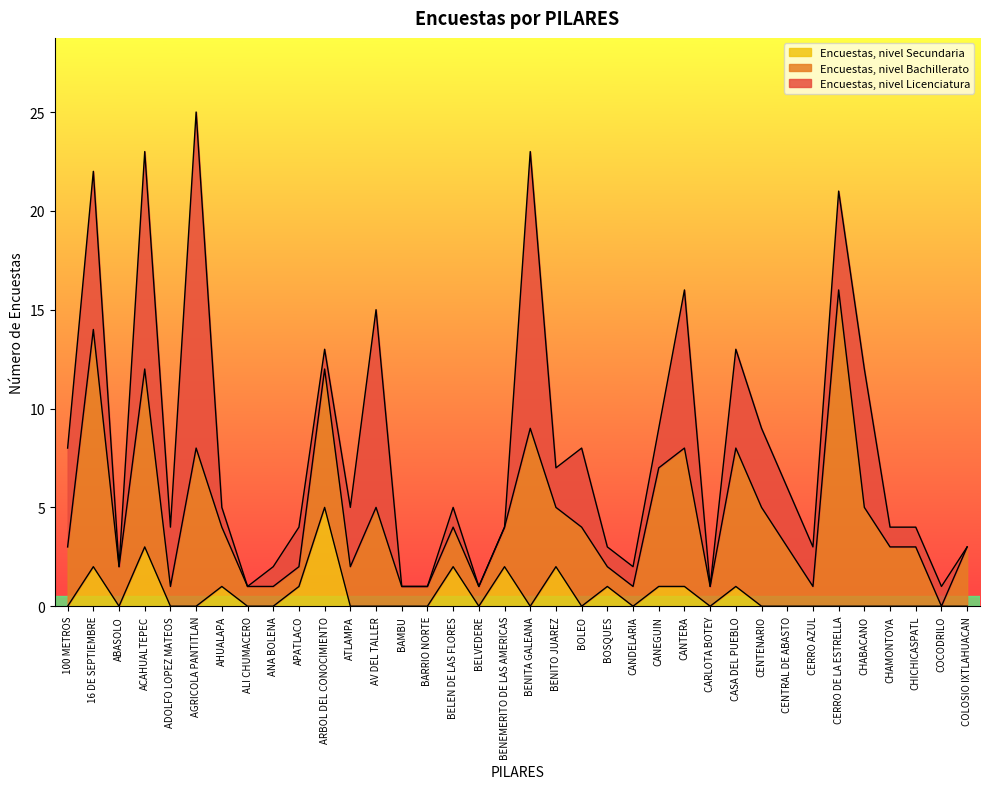

At which label does Encuestas, nivel Licenciatura reach its peak?

AGRICOLA PANTITLAN